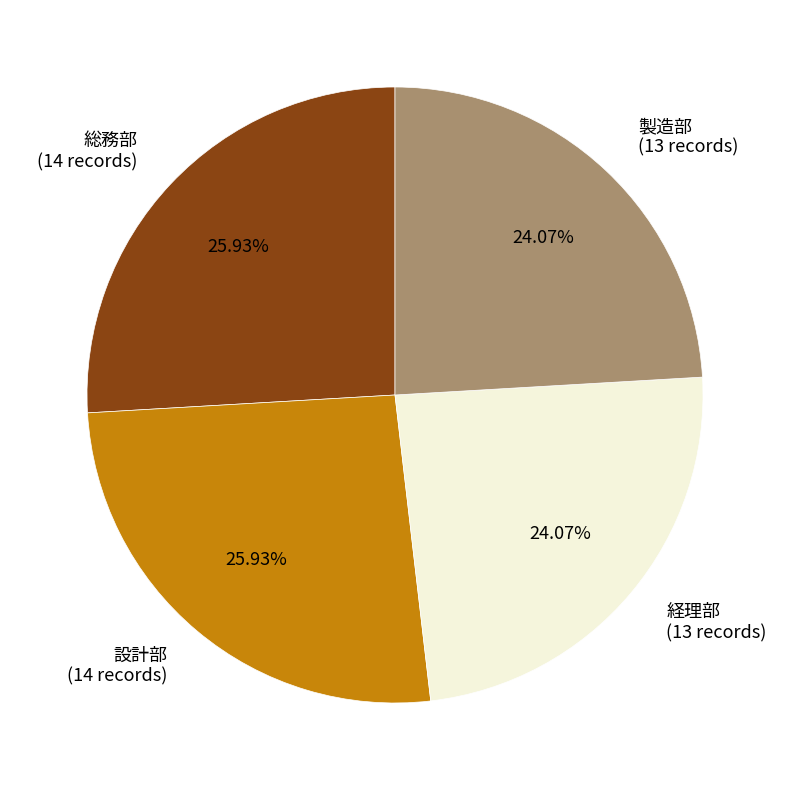

Is it true that 設計部 is 21% of the pie?

False